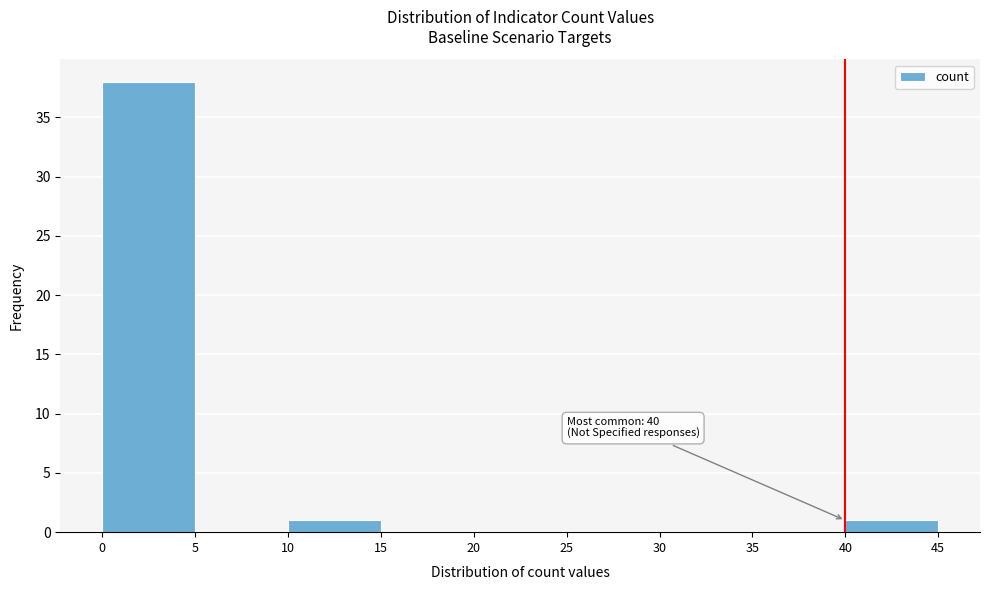

Which range on the x-axis has the tallest bar?

0 to 5